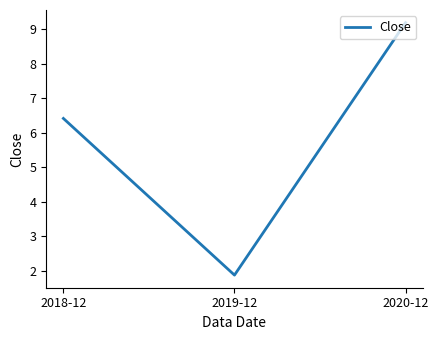

List the labels in order of value, largest first.

2020-12, 2018-12, 2019-12